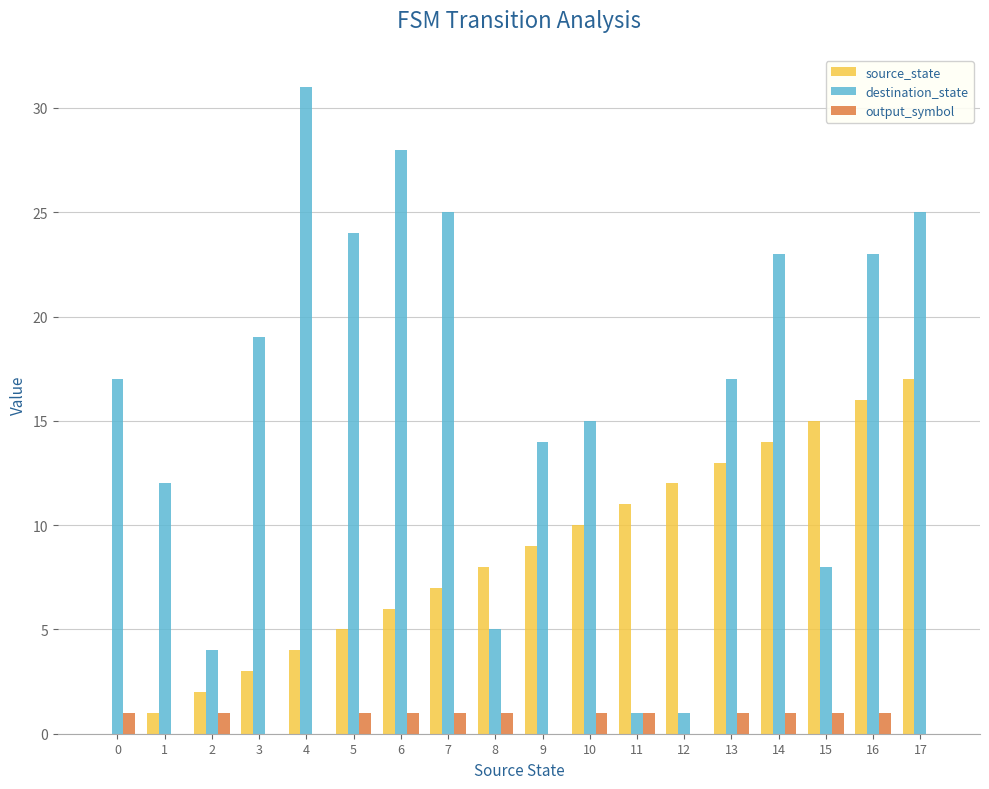

What are all the series names shown in the legend?

source_state, destination_state, output_symbol